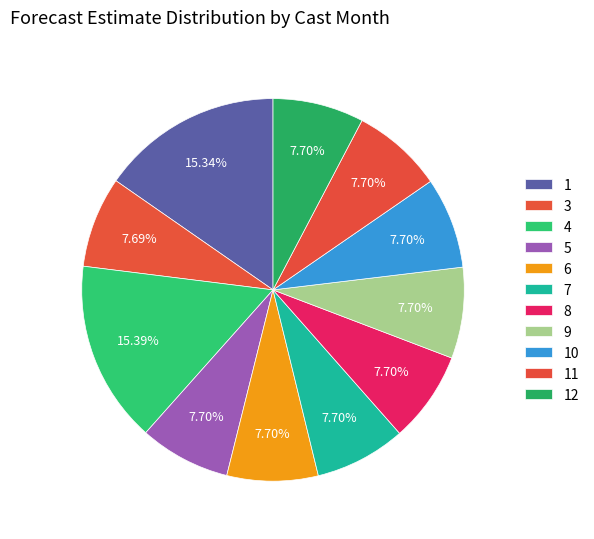

True or false: 11 accounts for 8% of the total.

True